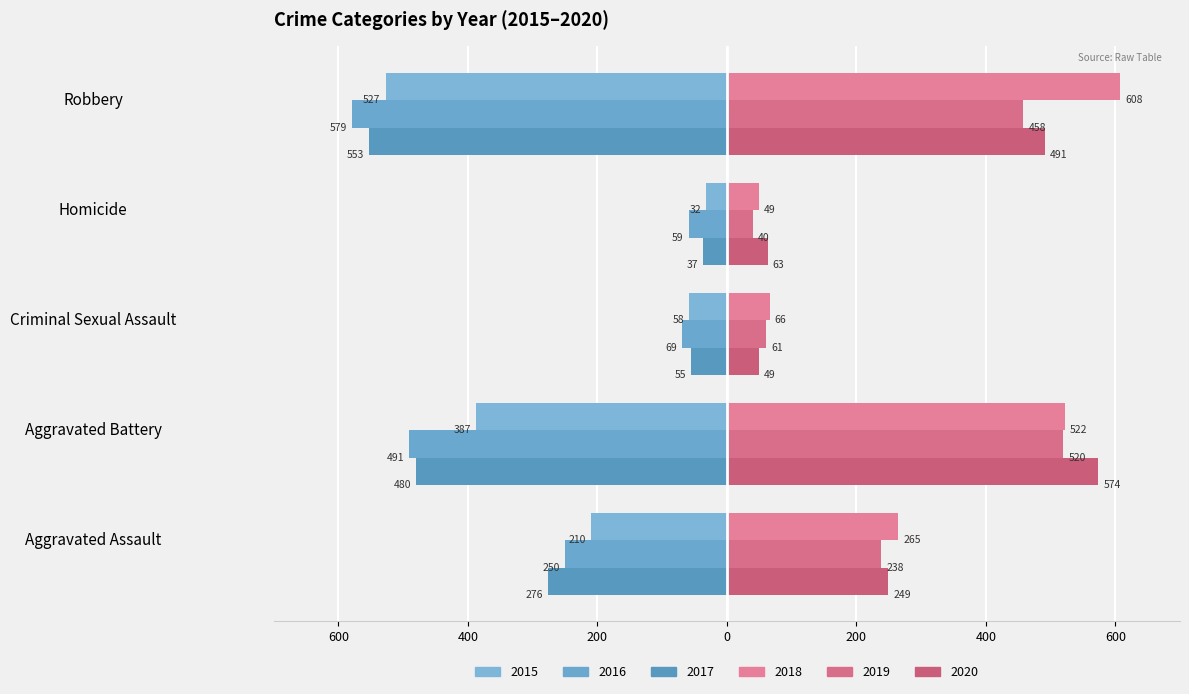

Are the bars horizontal?

Yes